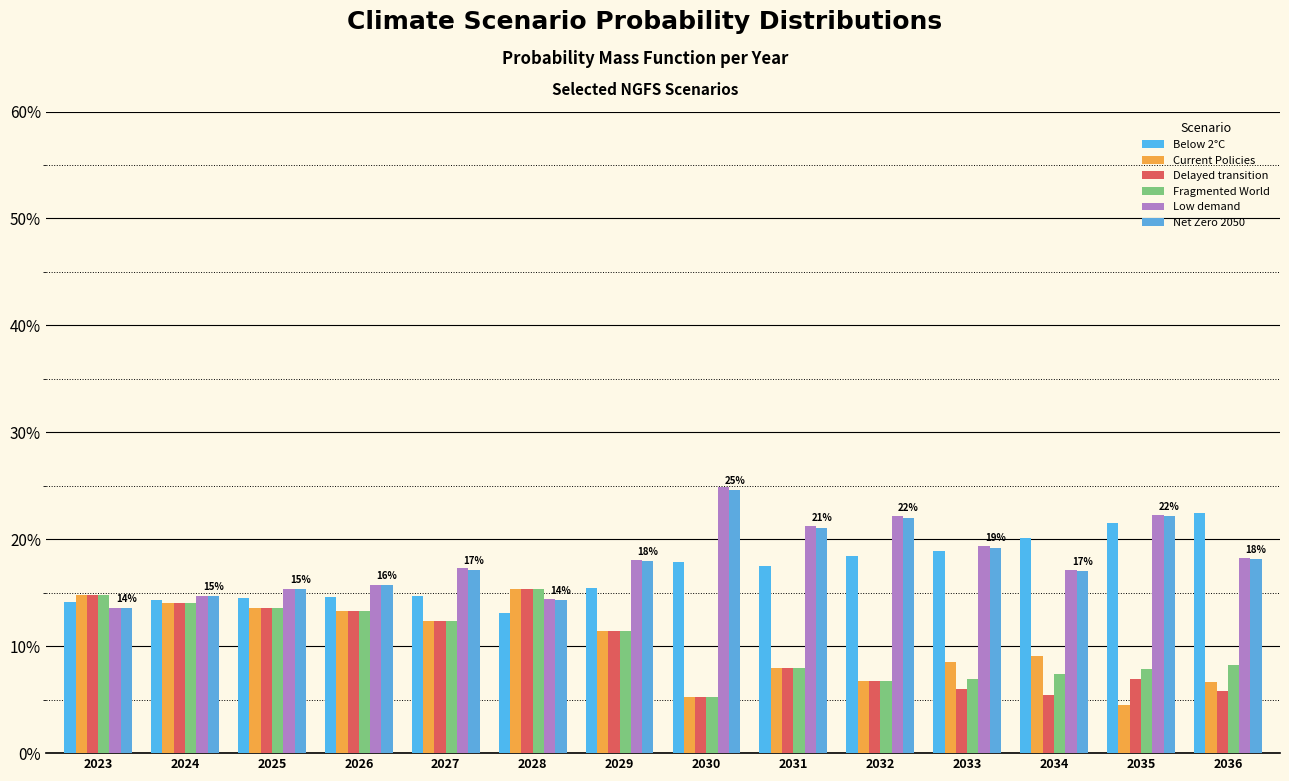

Is the value of Fragmented World at 2023 greater than the value of Delayed transition at 2030?

Yes